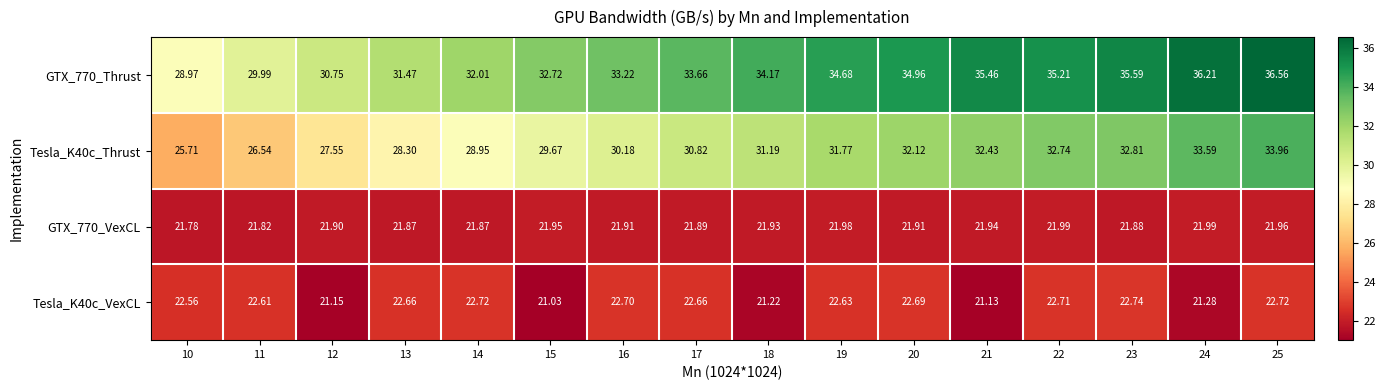

Is the value of GTX_770_Thrust at 14 greater than the value of Tesla_K40c_Thrust at 15?

Yes